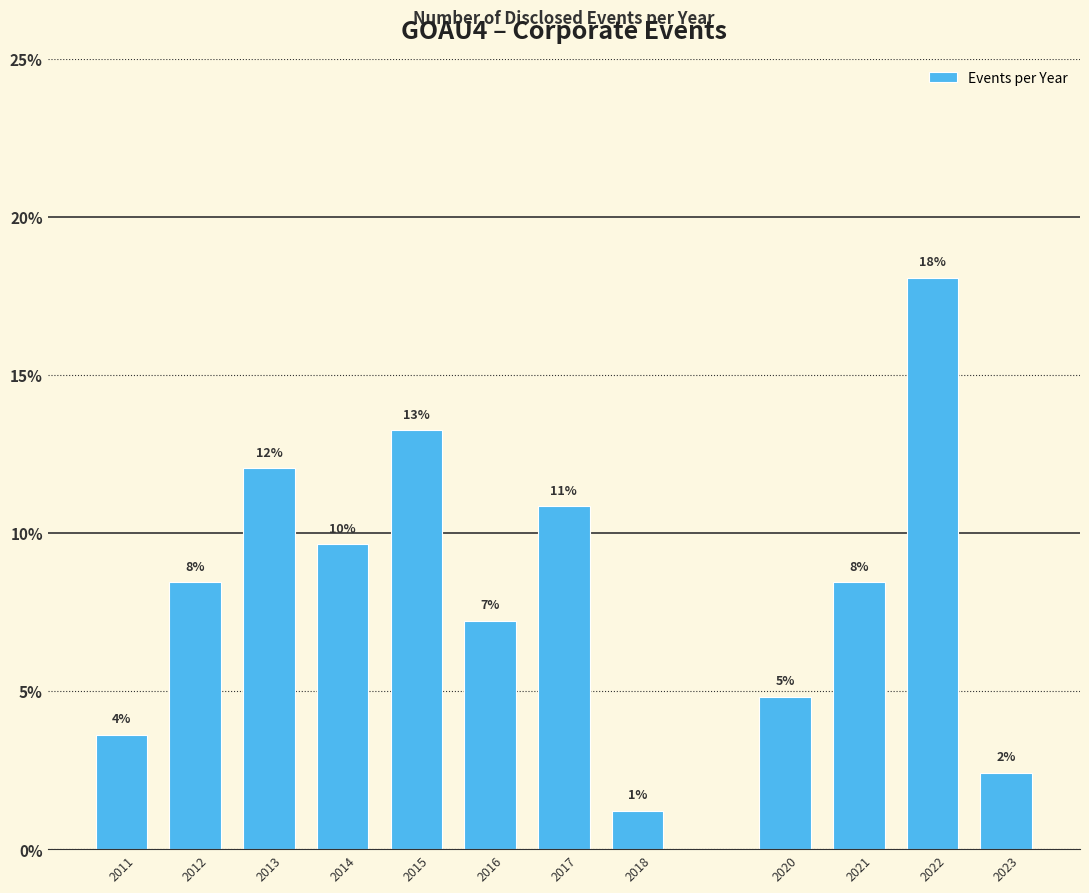

Does the chart contain any negative values?

No